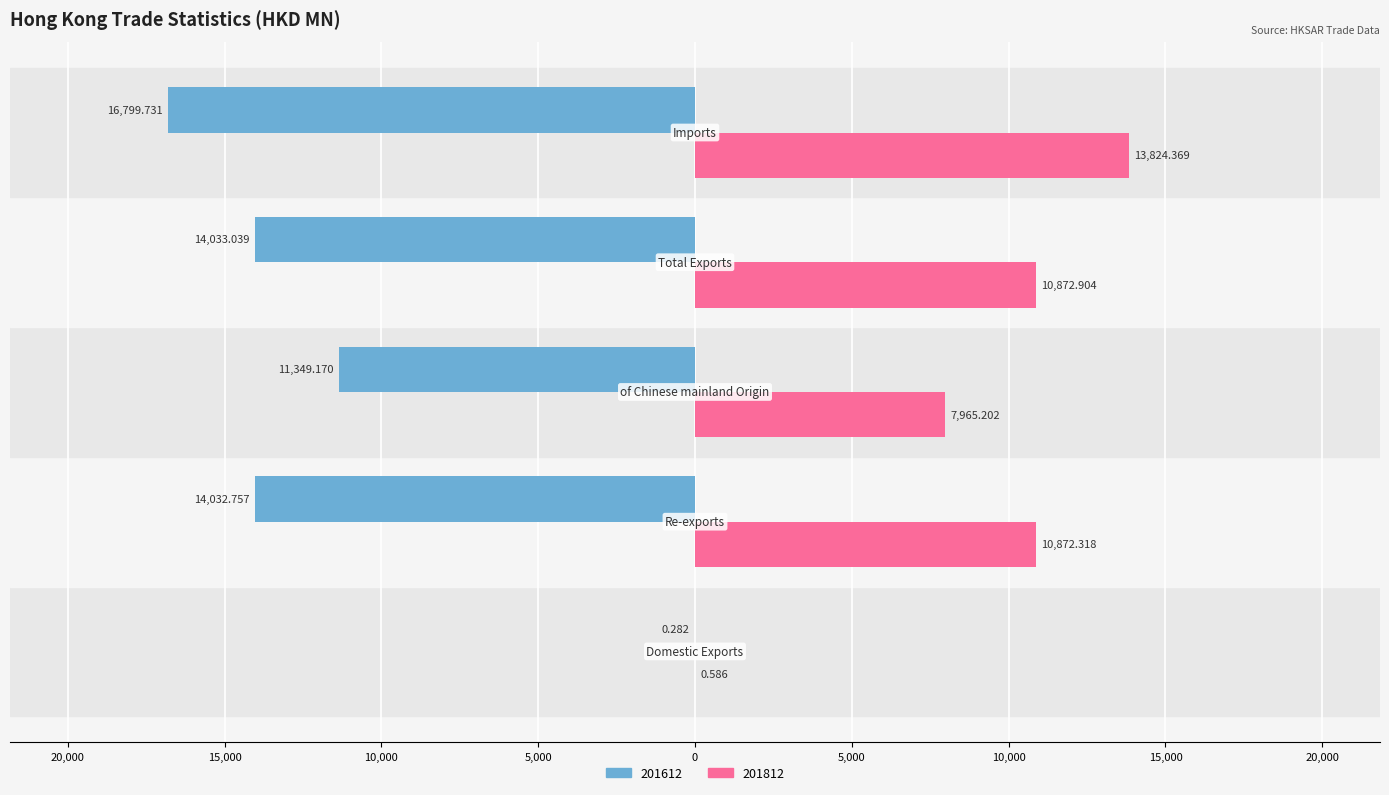

Reading left to right, transcribe all the data shown in this chart.

201612: Domestic Exports=-0.3	Re-exports=-14032.8	of Chinese mainland Origin=-11349.2	Total Exports=-14033.0	Imports=-16799.7
201812: Domestic Exports=0.6	Re-exports=10872.3	of Chinese mainland Origin=7965.2	Total Exports=10872.9	Imports=13824.4